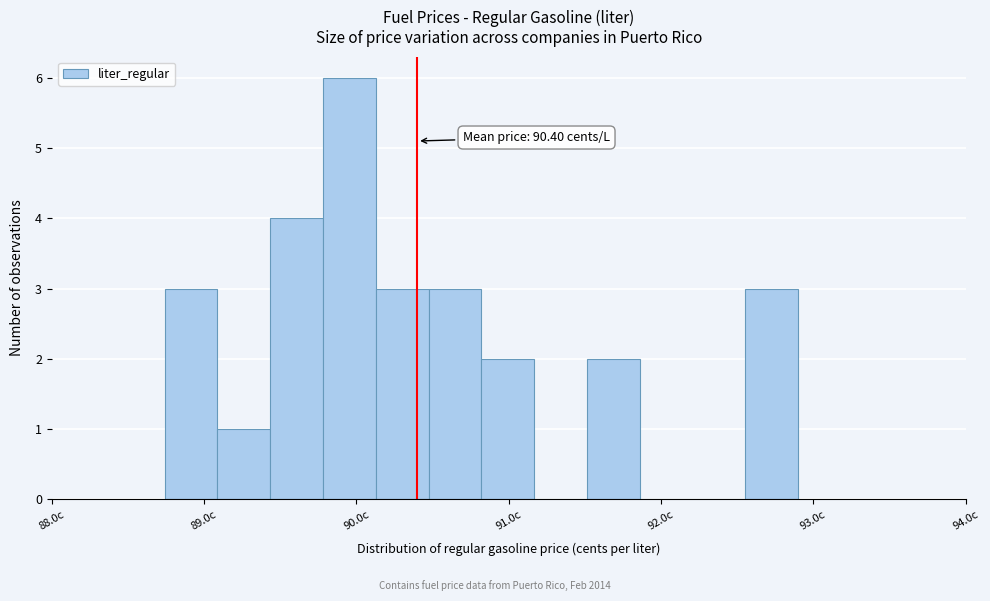

Read against the x-axis, roughly where is the centre of the tallest bar?

90.0